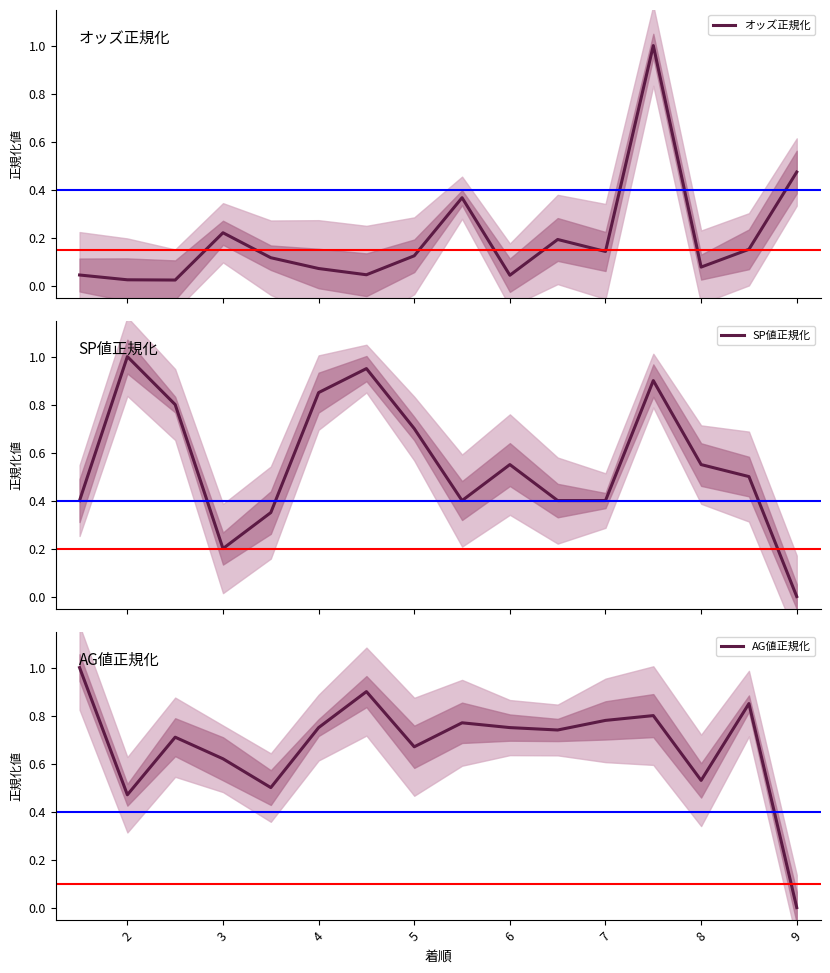

At which label does SP値正規化 reach its peak?

2